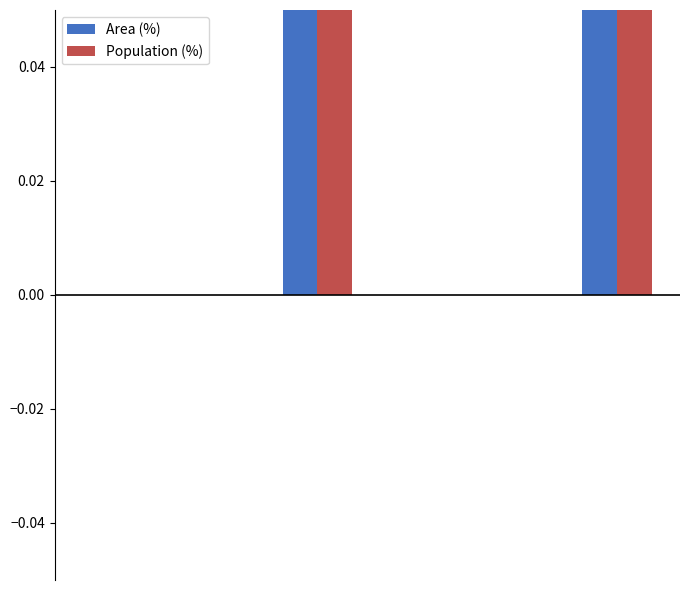

At how many categories does at least one series exceed 0?

2